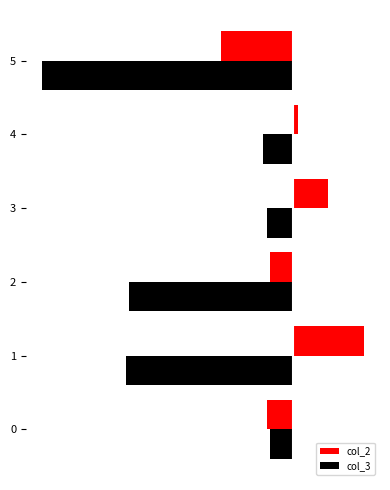

What is the sum of all col_2 values?

-3.9